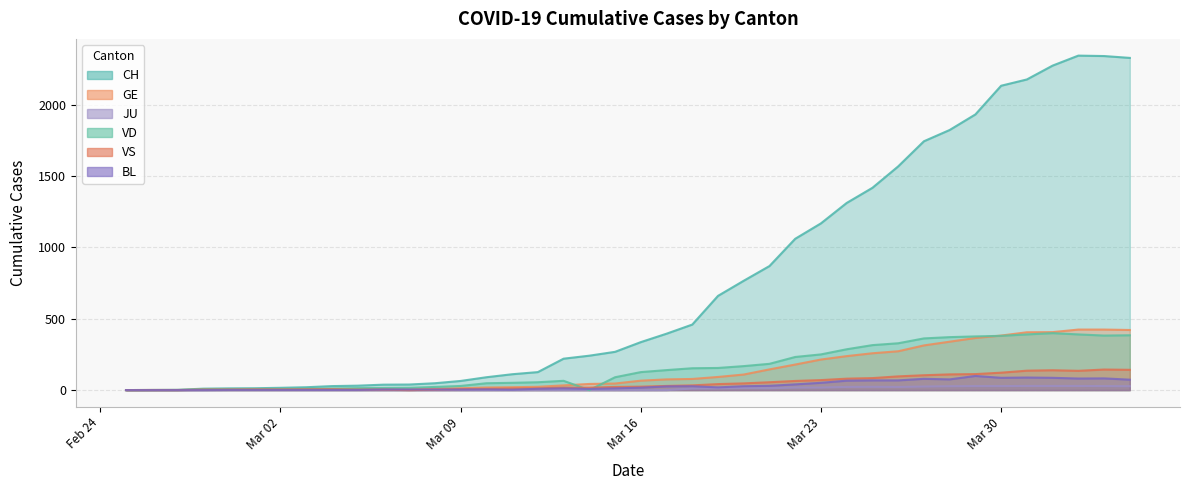

How many interior local peaks does the VS series have?

3